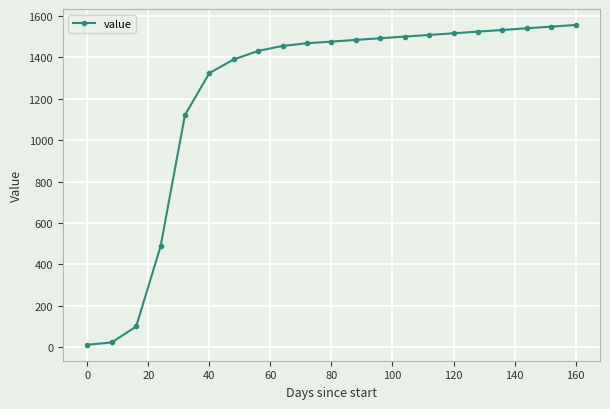

Is this an area chart (filled region under the line)?

No